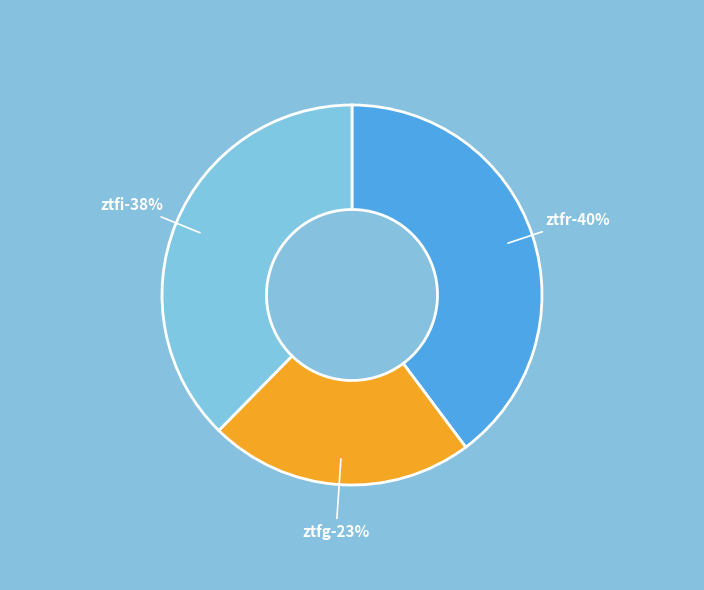

How many segments does this pie chart have?

3